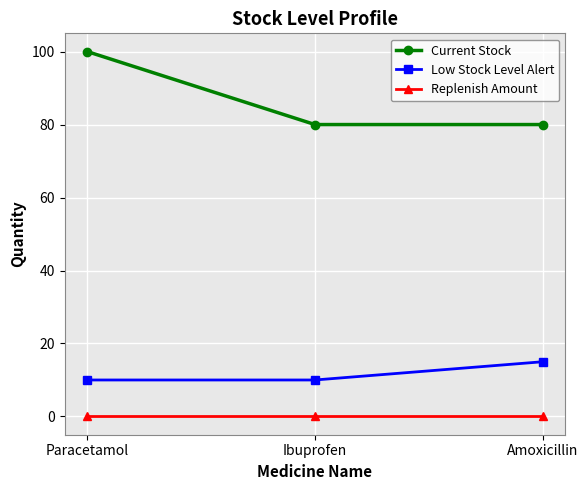

What is the total value across all series at Amoxicillin?

95